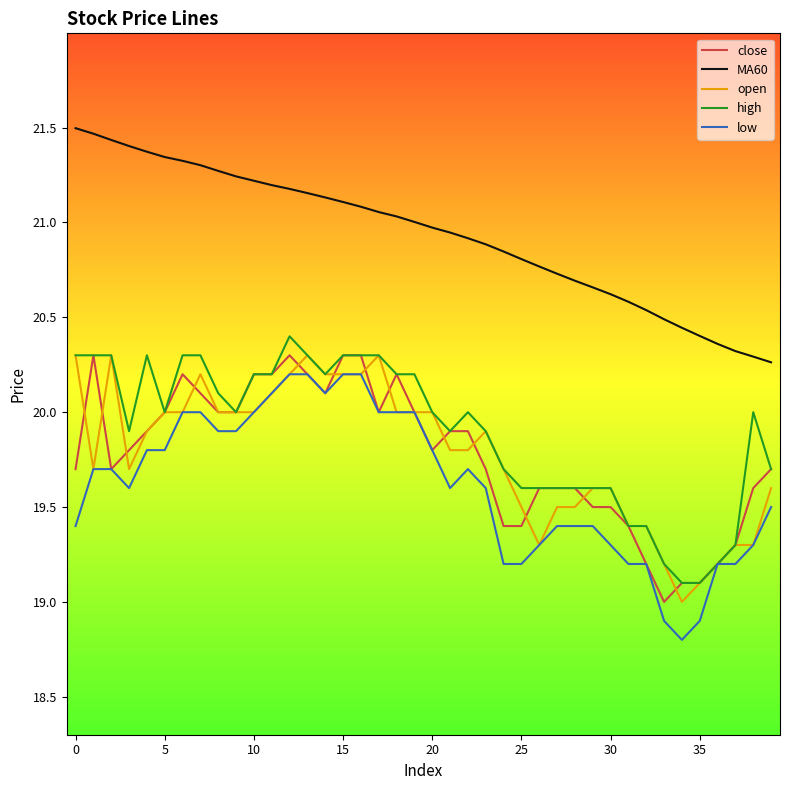

True or false: low and MA60 intersect in this chart.

False